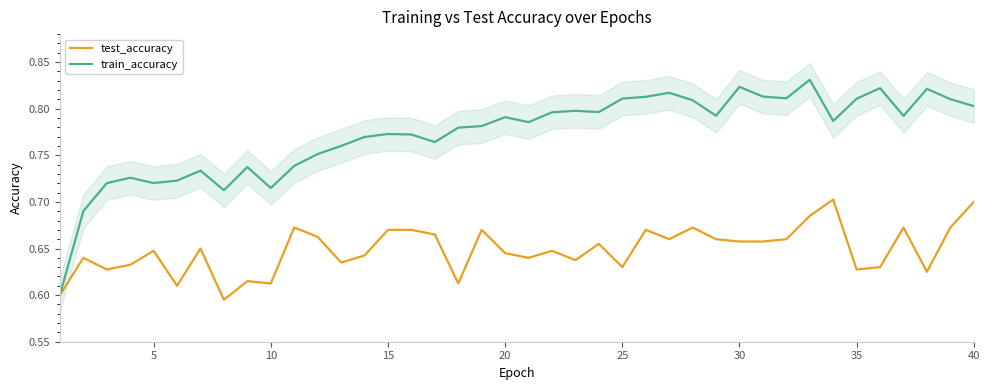

Reading left to right, extract all data points from this chart.

test_accuracy: 0.6	0.6	0.6	0.6	0.6	0.6	0.7	0.6	0.6	0.6	0.7	0.7	0.6	0.6	0.7	0.7	0.7	0.6	0.7	0.6	0.6	0.6	0.6	0.7	0.6	0.7	0.7	0.7	0.7	0.7	0.7	0.7	0.7	0.7	0.6	0.6	0.7	0.6	0.7	0.7
train_accuracy: 0.6	0.7	0.7	0.7	0.7	0.7	0.7	0.7	0.7	0.7	0.7	0.8	0.8	0.8	0.8	0.8	0.8	0.8	0.8	0.8	0.8	0.8	0.8	0.8	0.8	0.8	0.8	0.8	0.8	0.8	0.8	0.8	0.8	0.8	0.8	0.8	0.8	0.8	0.8	0.8